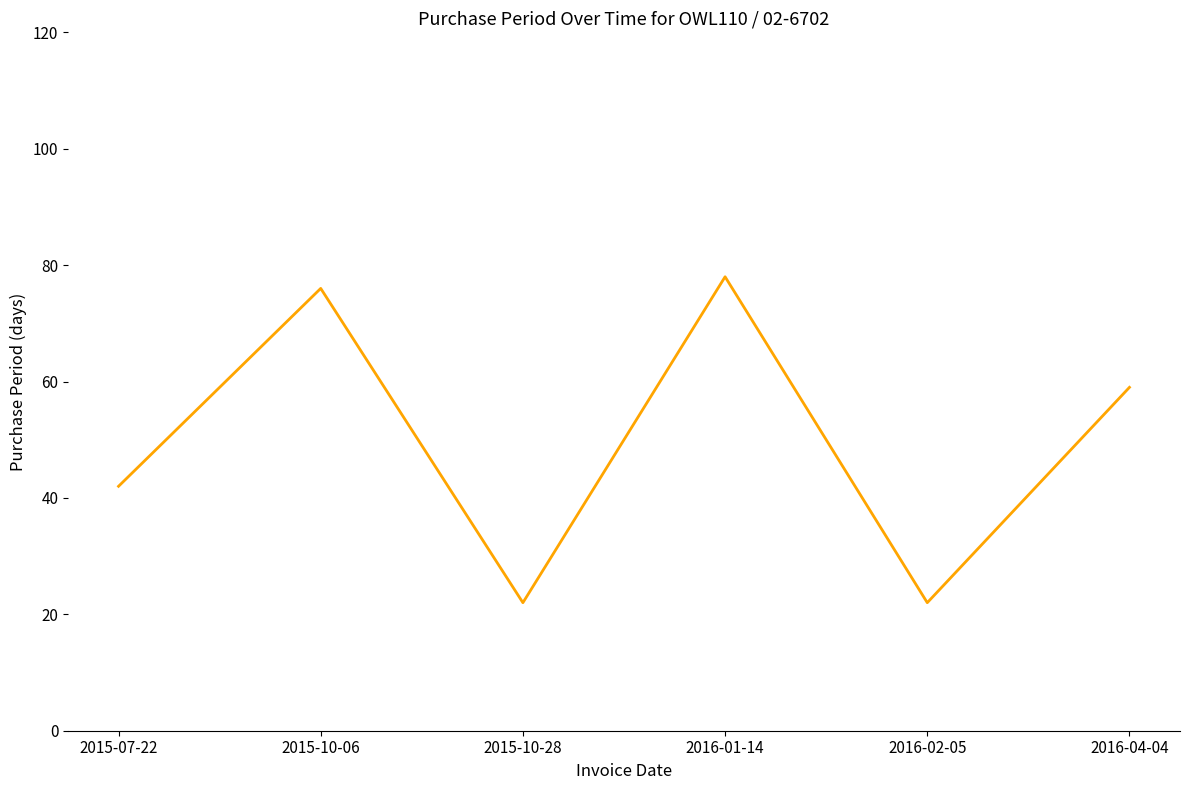

What position from the left is 2015-10-28?

3